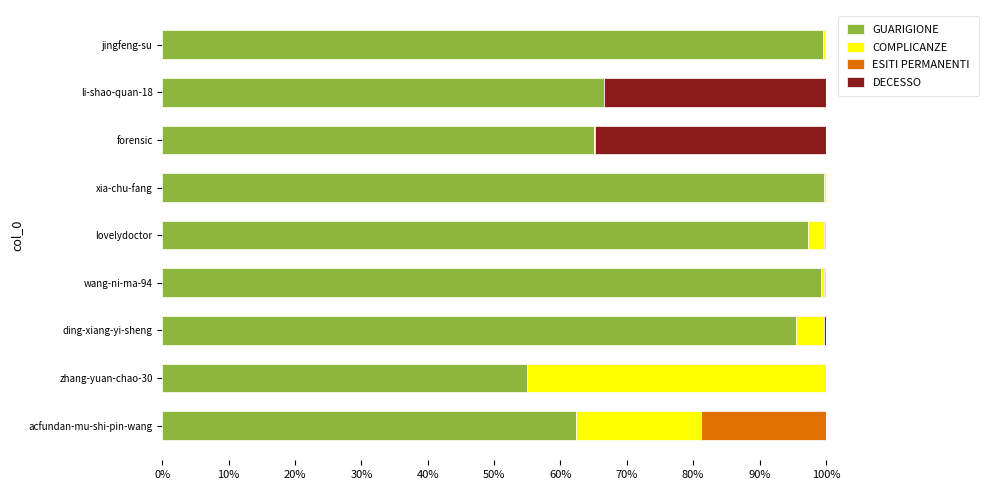

What is the maximum value for GUARIGIONE?

99.7